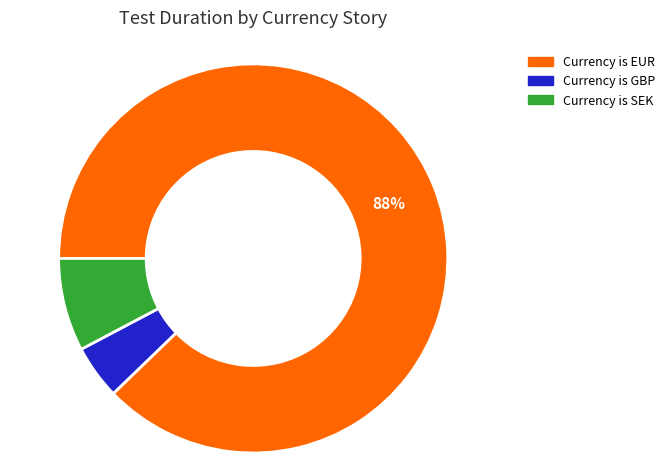

What percentage is the Currency is SEK slice, to the nearest percent?

8%